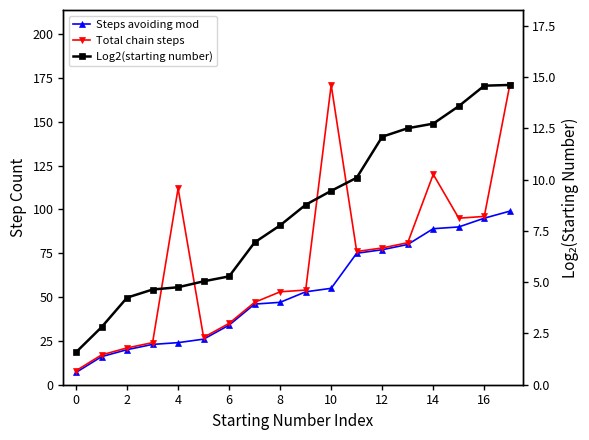

Rank the series at 10 from lowest to highest value.

Log2(starting number), Steps avoiding mod, Total chain steps